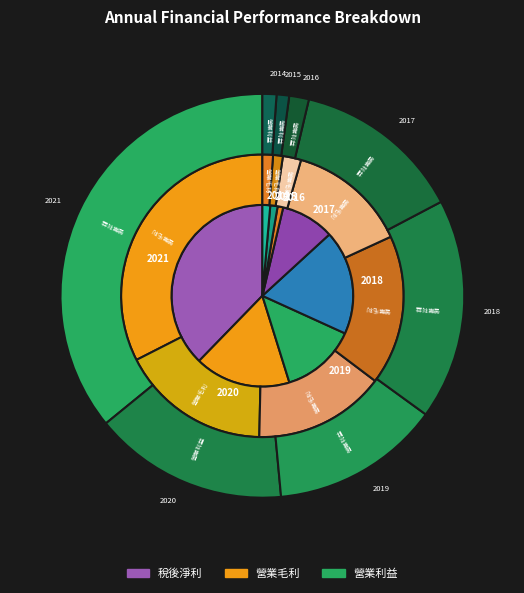

What is the largest slice in the pie chart?

2021